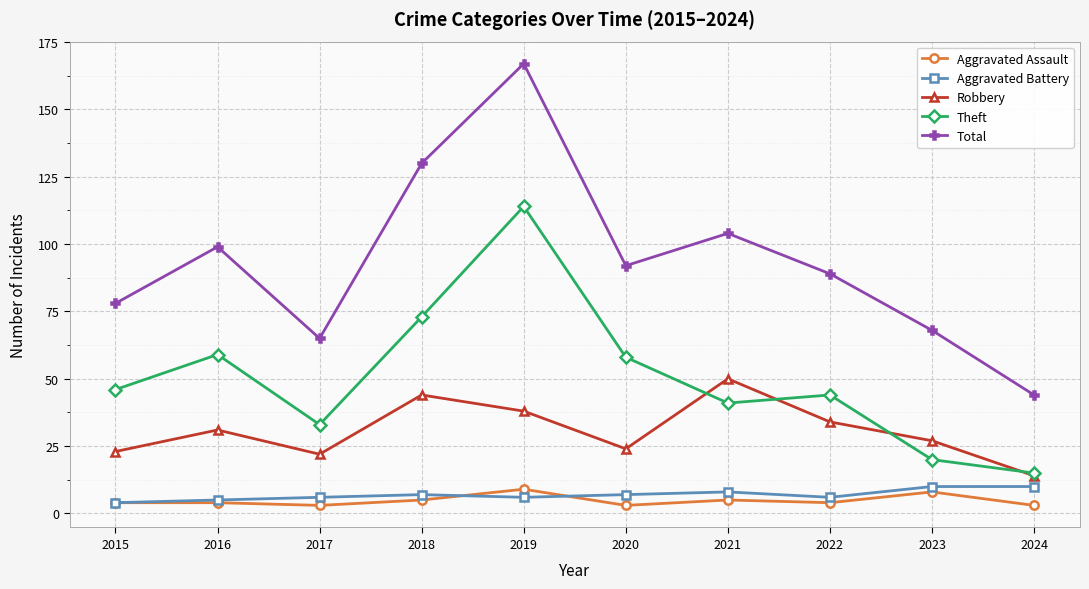

What is the sum of the Total values at 2017 and 2024?

109